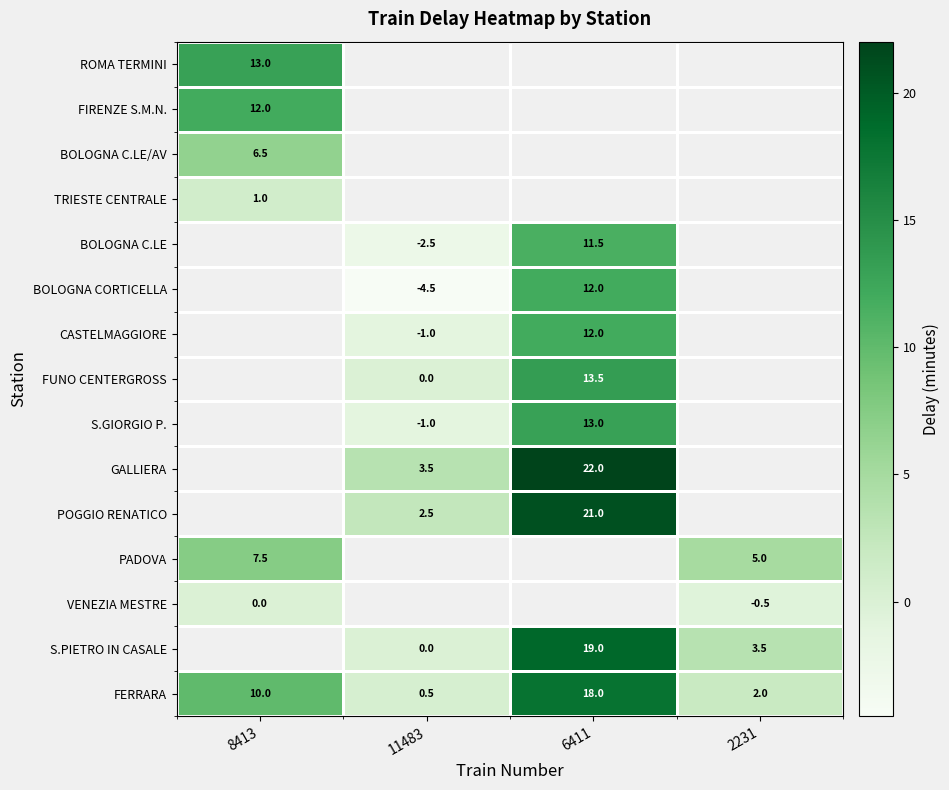

Count the number of data series in this chart.

15